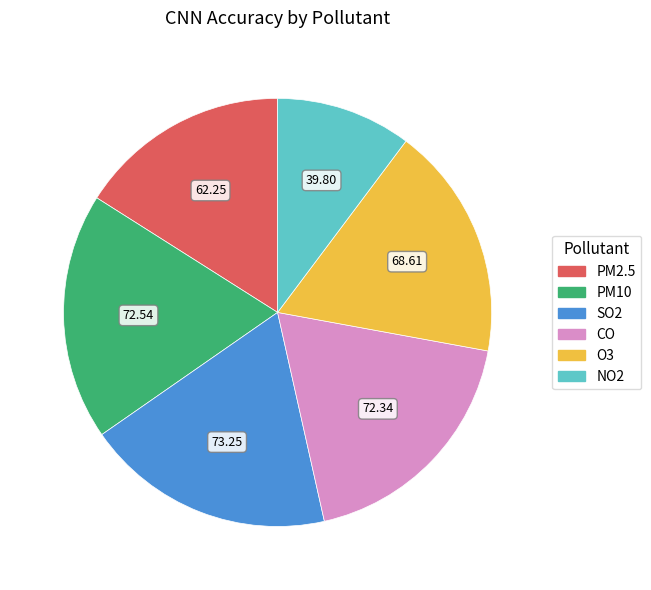

Is there a majority slice in this chart?

No